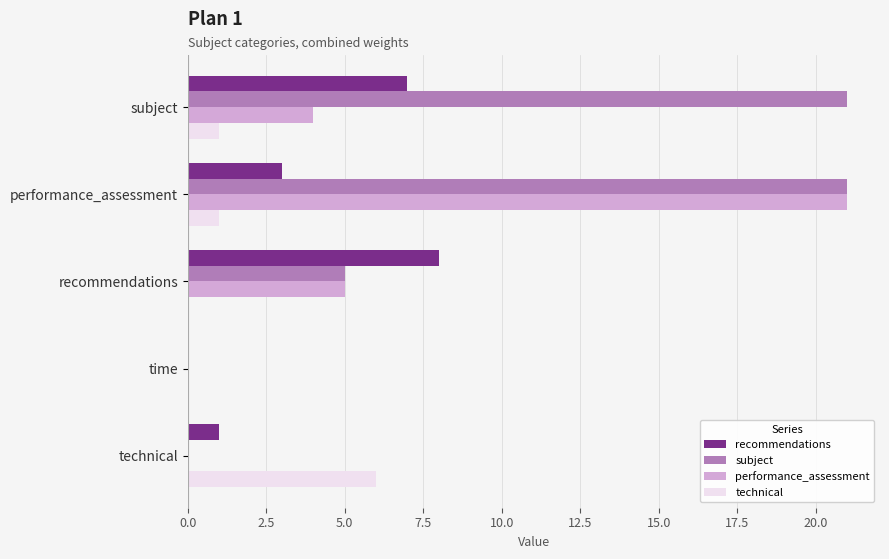

What value does the recommendations series have at performance_assessment?

3